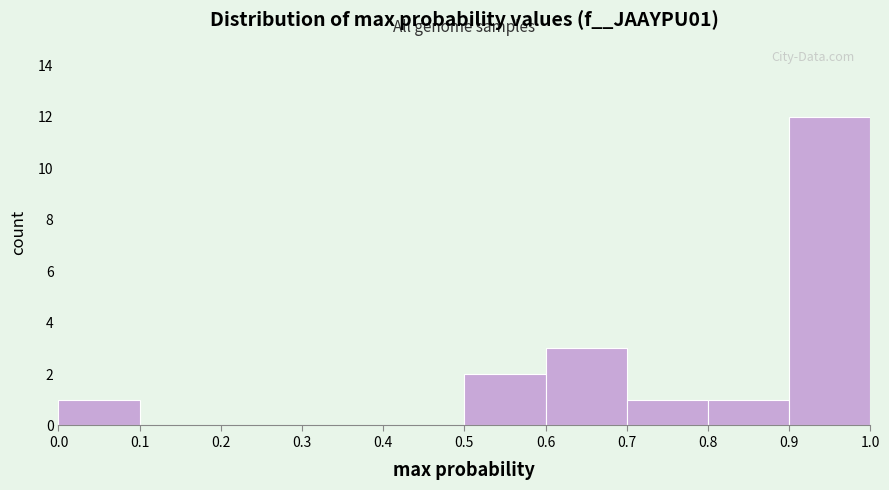

Reading left to right, list every bar in this chart as the range it spans on the x-axis followed by its height. The values are not printed on the chart, so give them approximately, as read against the axis.

0.0 to 0.1: 1
0.1 to 0.2: 0
0.2 to 0.3: 0
0.3 to 0.4: 0
0.4 to 0.5: 0
0.5 to 0.6: 2
0.6 to 0.7: 3
0.7 to 0.8: 1
0.8 to 0.9: 1
0.9 to 1.0: 12